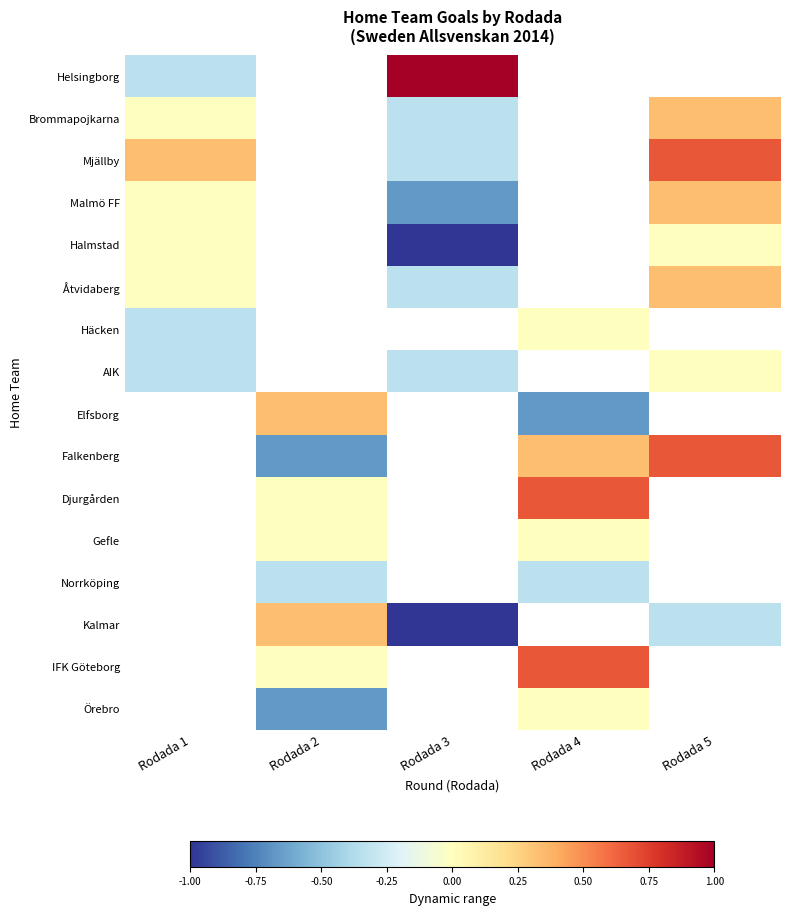

How many series are shown in this chart?

16